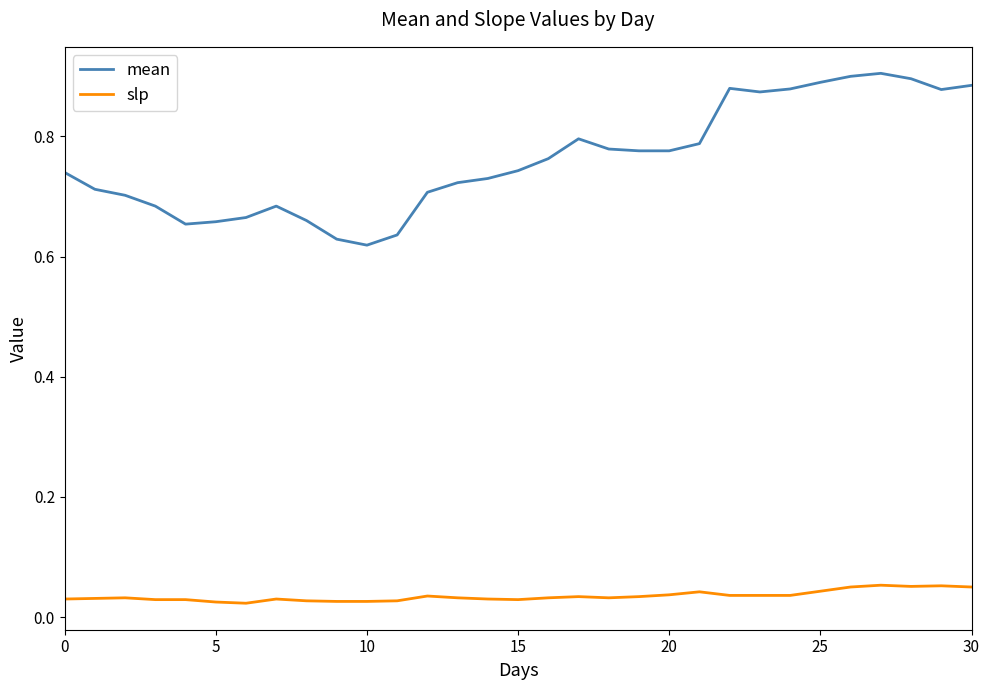

Rank the series by their maximum value, from lowest to highest.

slp, mean